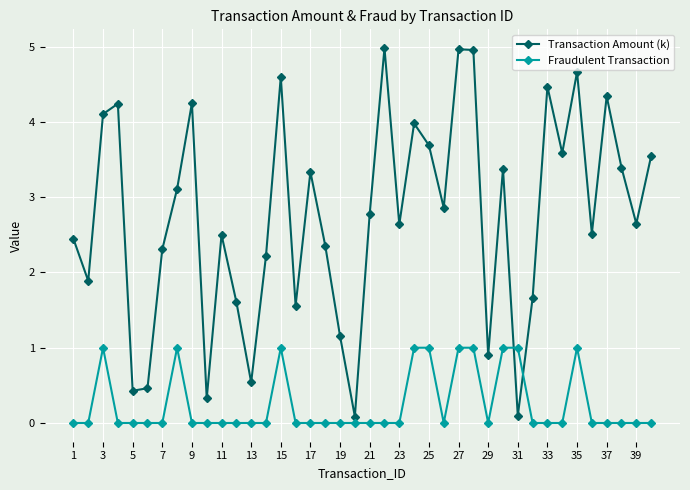

How many series are shown in this chart?

2